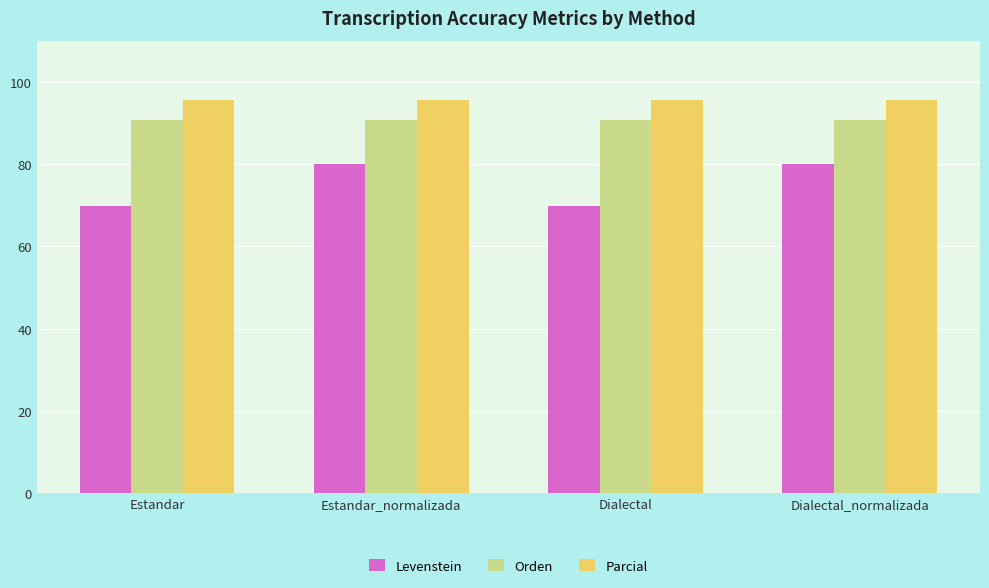

Which series has the largest total across all categories?

Parcial